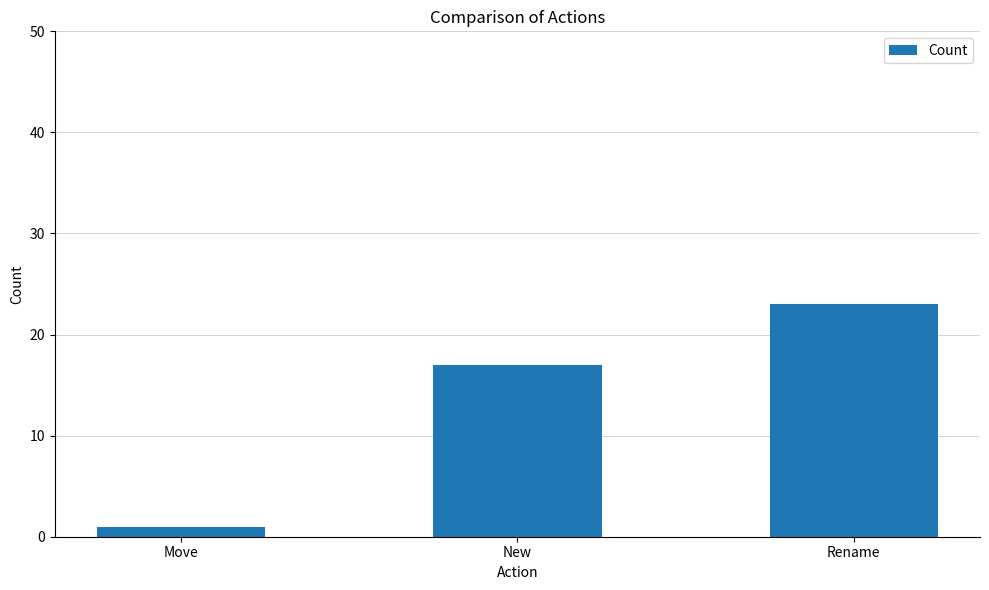

How many values are below 17?

1